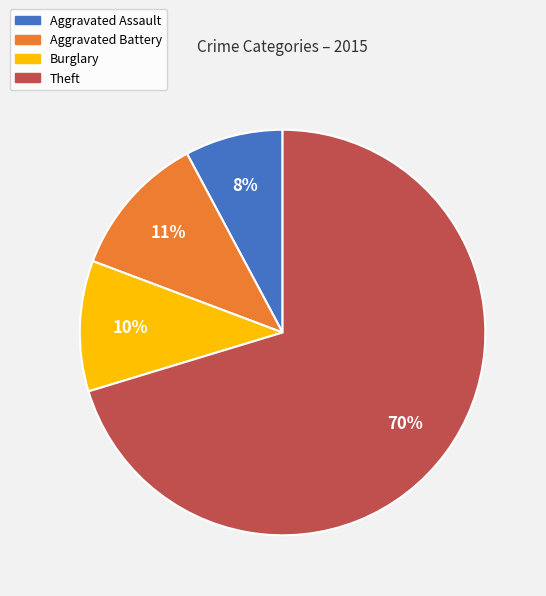

Which has a higher value, Aggravated Battery or Theft?

Theft